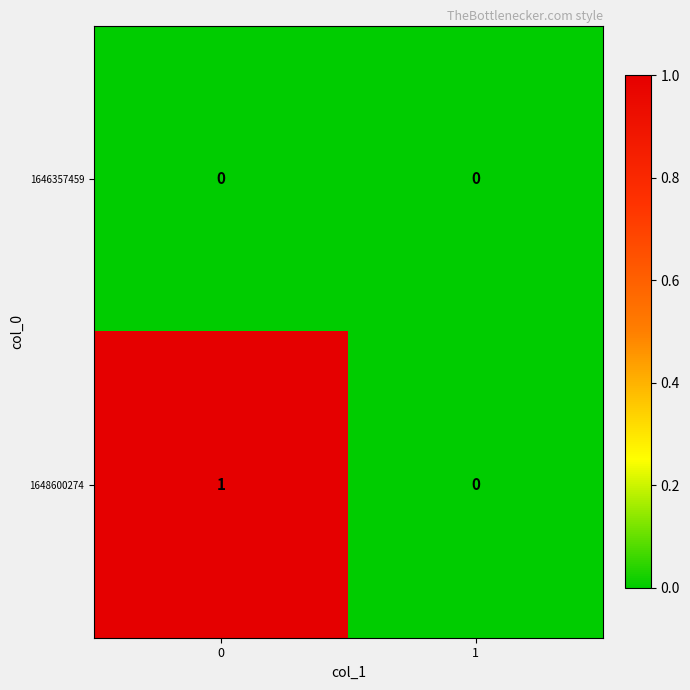

Reading left to right, what are all the values shown in this chart?

1646357459: 0	0
1648600274: 1	0